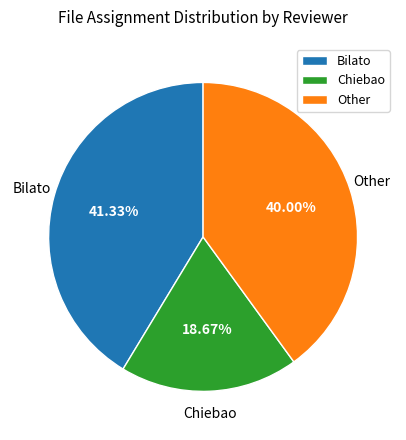

What percentage is the Chiebao slice, to the nearest percent?

19%